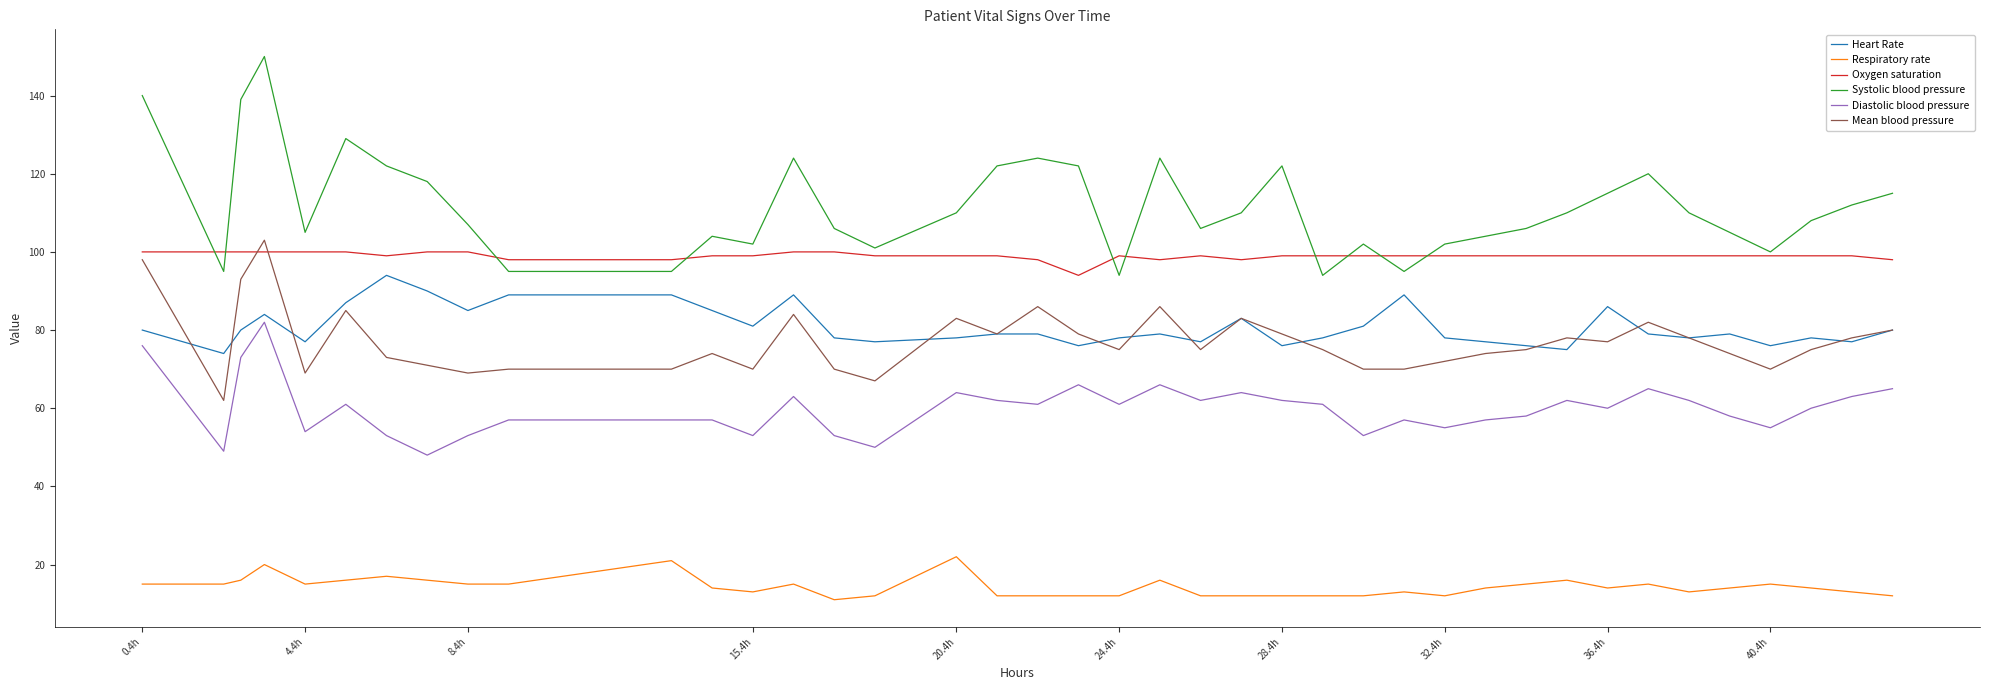

What is the sum of all Diastolic blood pressure values?

2398